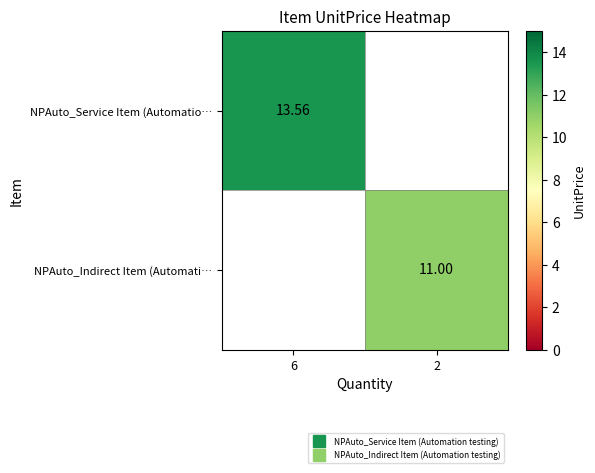

Is it true that NPAuto_Service Item (Automatio… equals 20.3 at 6?

False